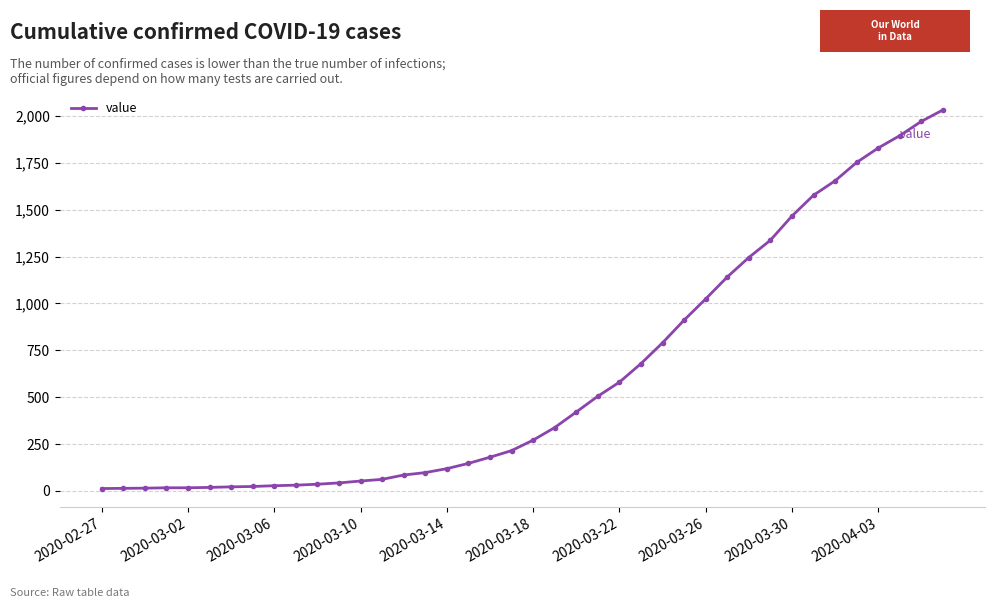

What is the difference between the maximum and minimum values?

2019